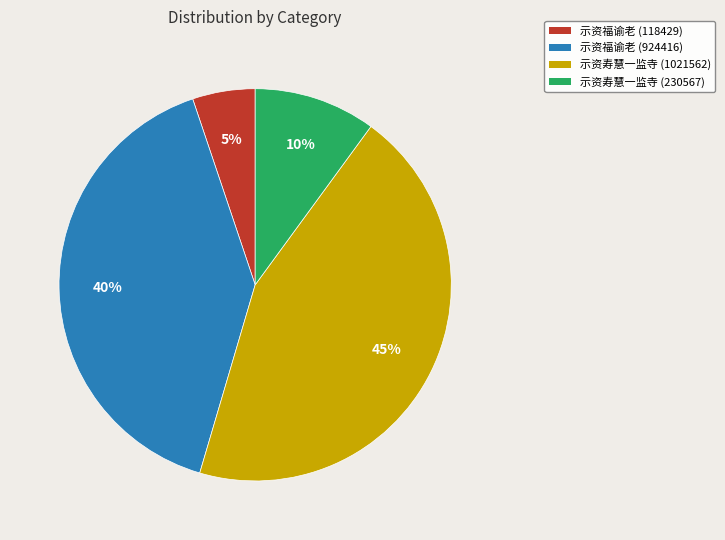

How many segments does this pie chart have?

4